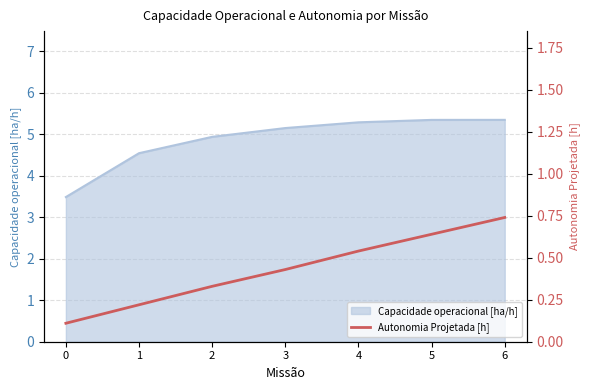

What is the change in value from 4 to 6?

+0.2